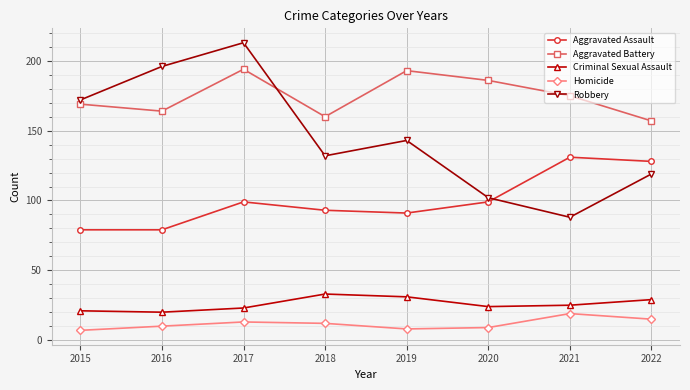

How many lines are shown in the chart?

5